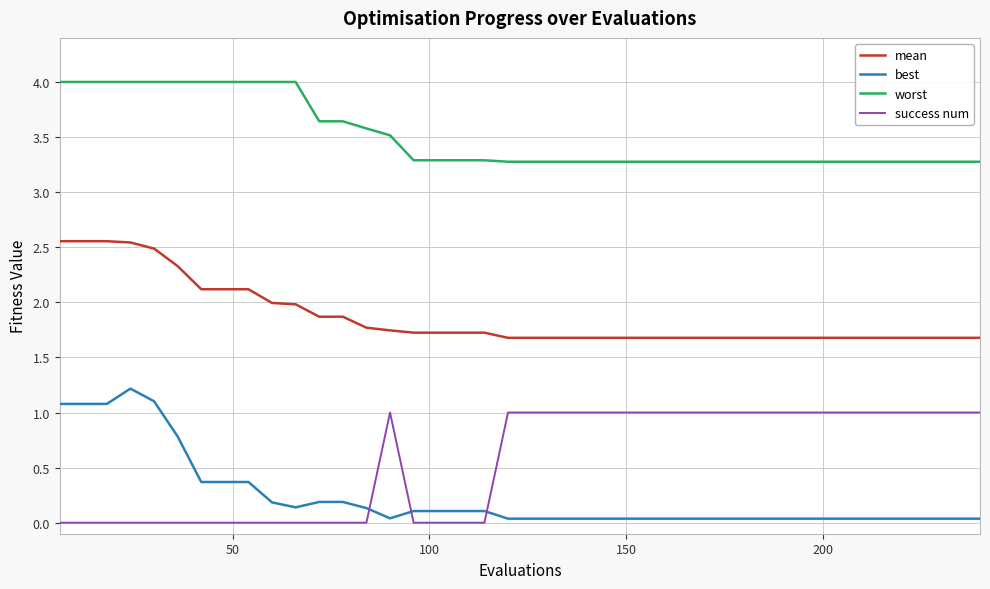

What is the highest value of the best series?

1.2